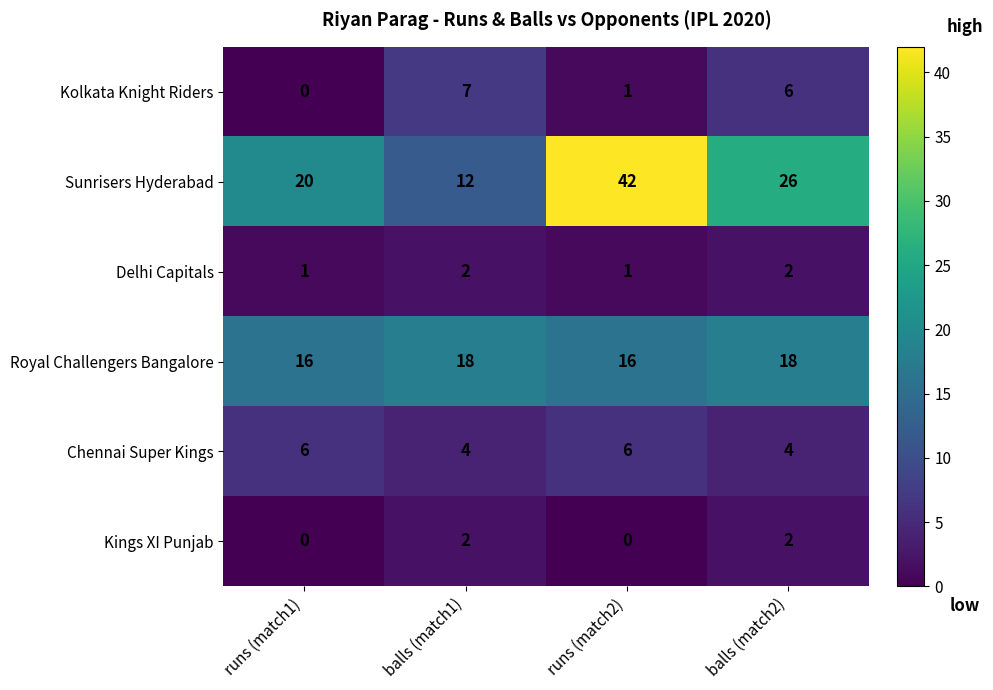

What is the spread (max minus min) of values at runs (match2)?

42